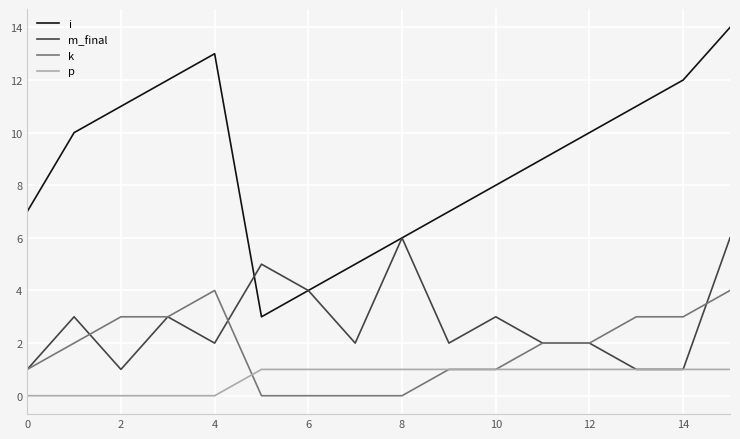

Which series has the largest range (max minus min)?

i